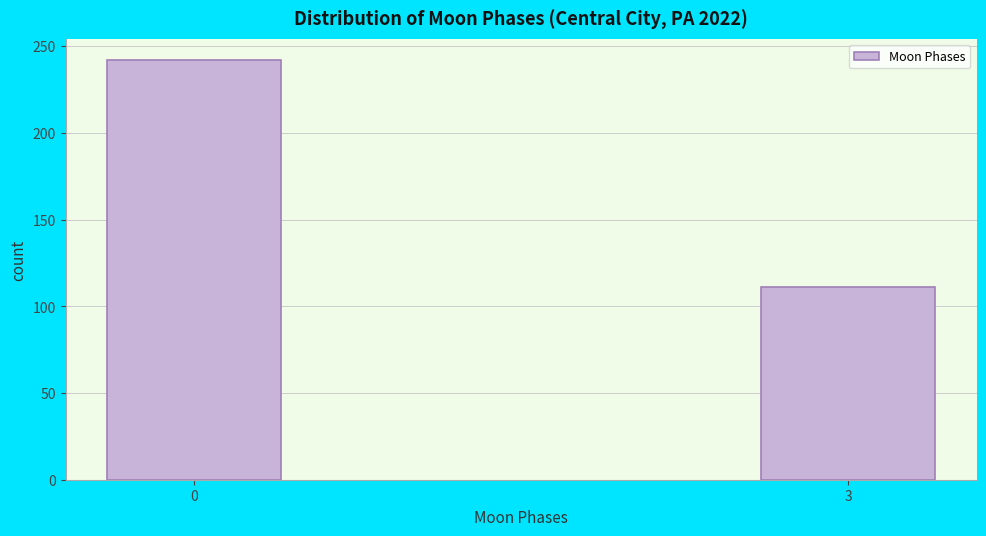

Reading left to right, extract all data points from this chart.

242	111